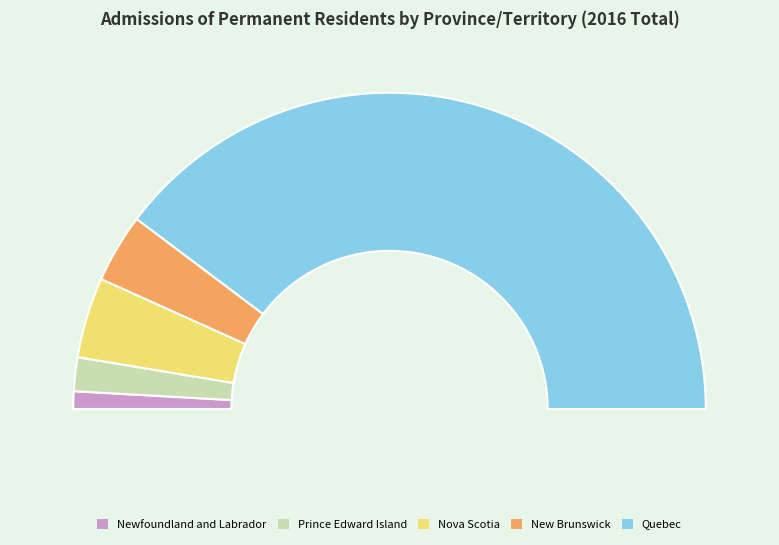

What percentage is the New Brunswick slice, to the nearest percent?

7%